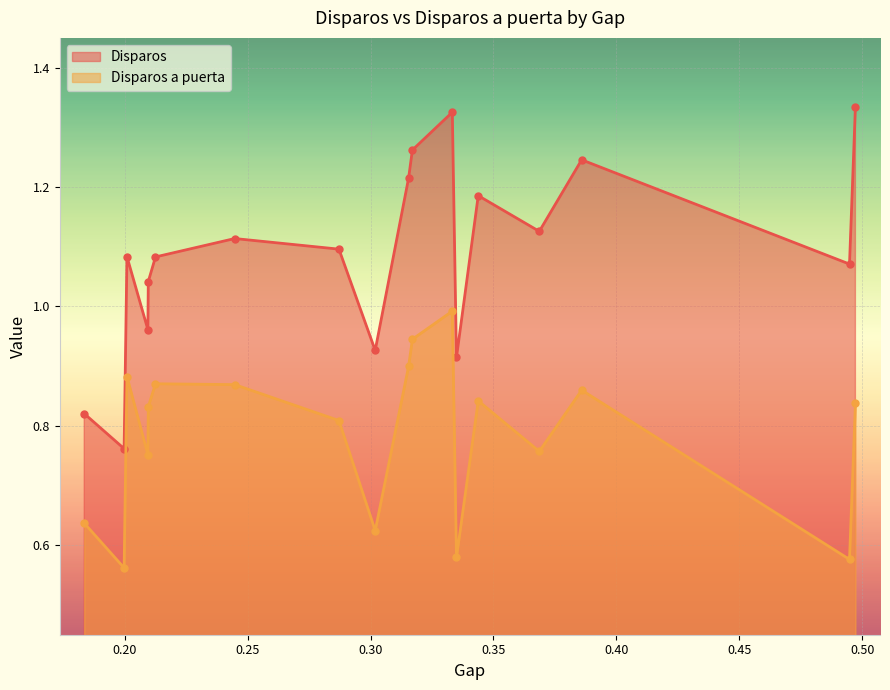

How many interior local peaks does the Disparos a puerta series have?

5